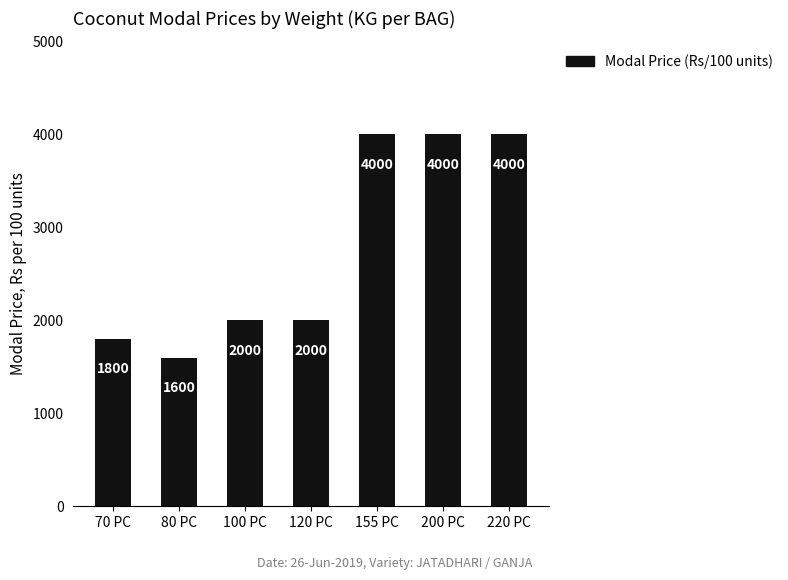

Is it true that the value at 120 PC is 2000?

True